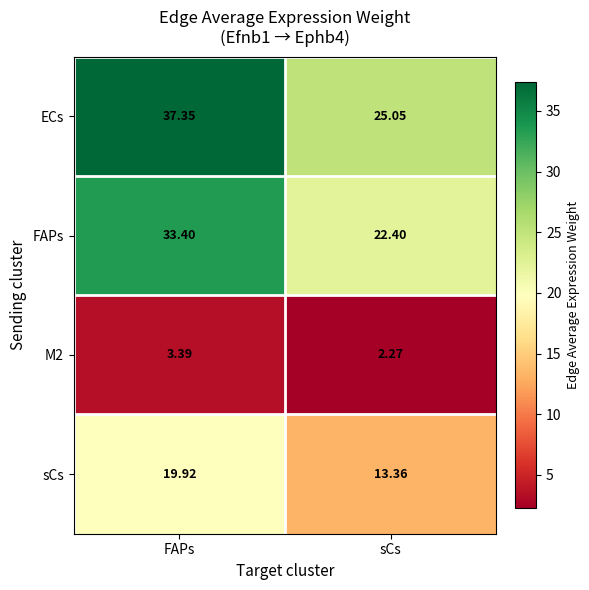

What is the maximum value shown in the chart?

37.4